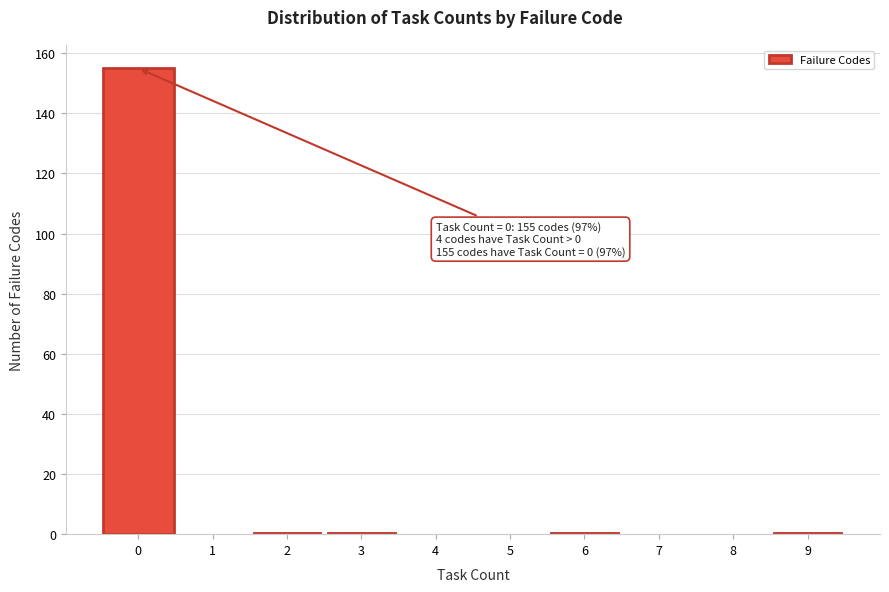

Which range on the x-axis has the tallest bar?

-0.5 to 0.5